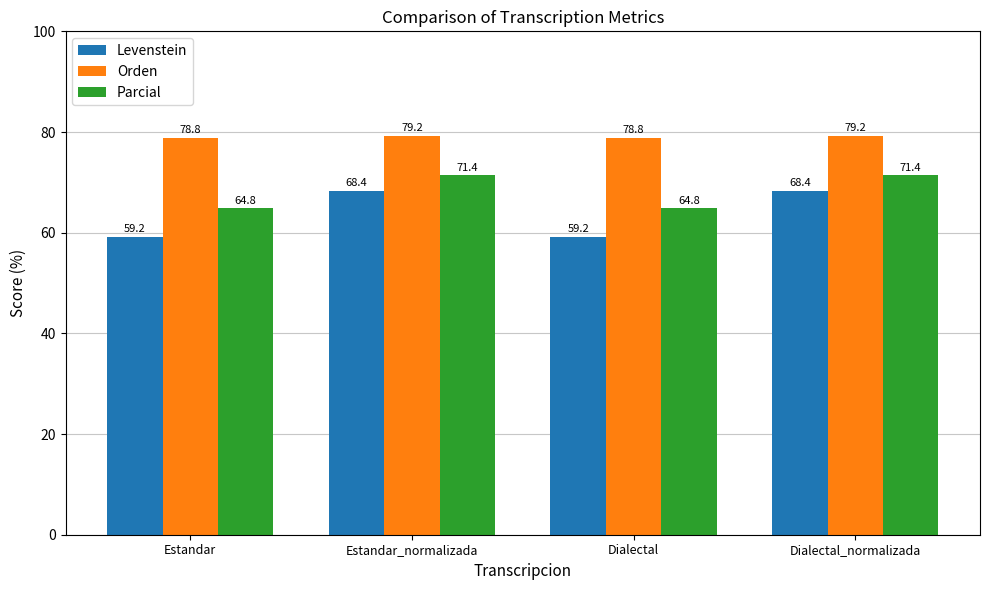

The value of Levenstein at Estandar_normalizada is 68.4. True or false?

True